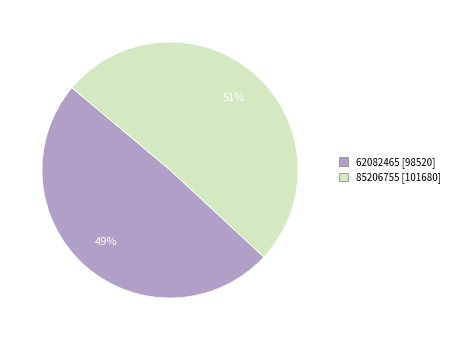

To the nearest percent, what portion does 62082465 represent?

49%